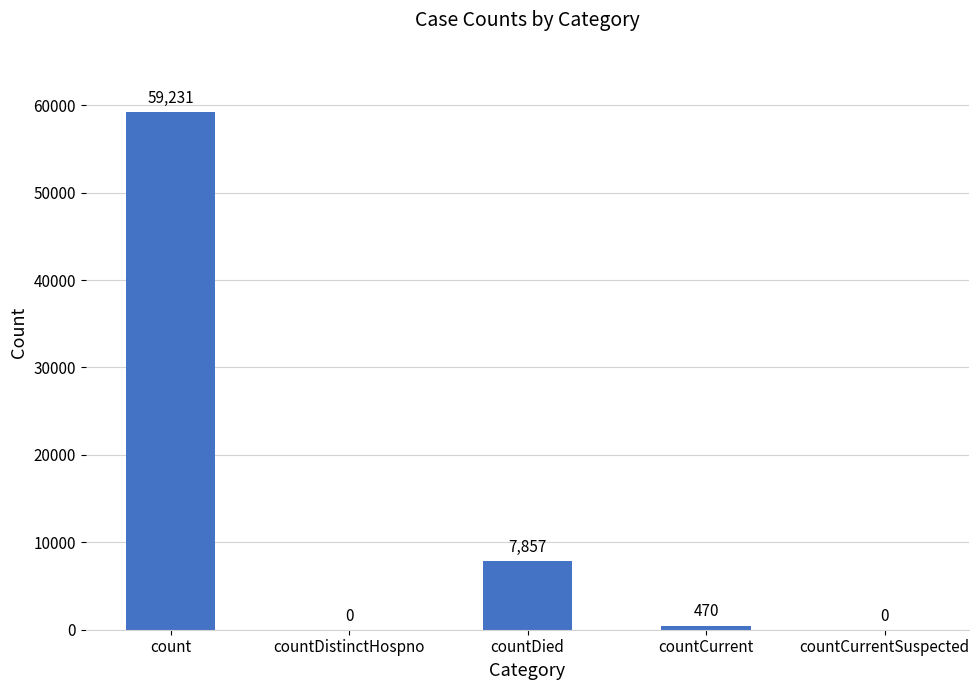

The chart shows a value of 36946 at countDistinctHospno. True or false?

False